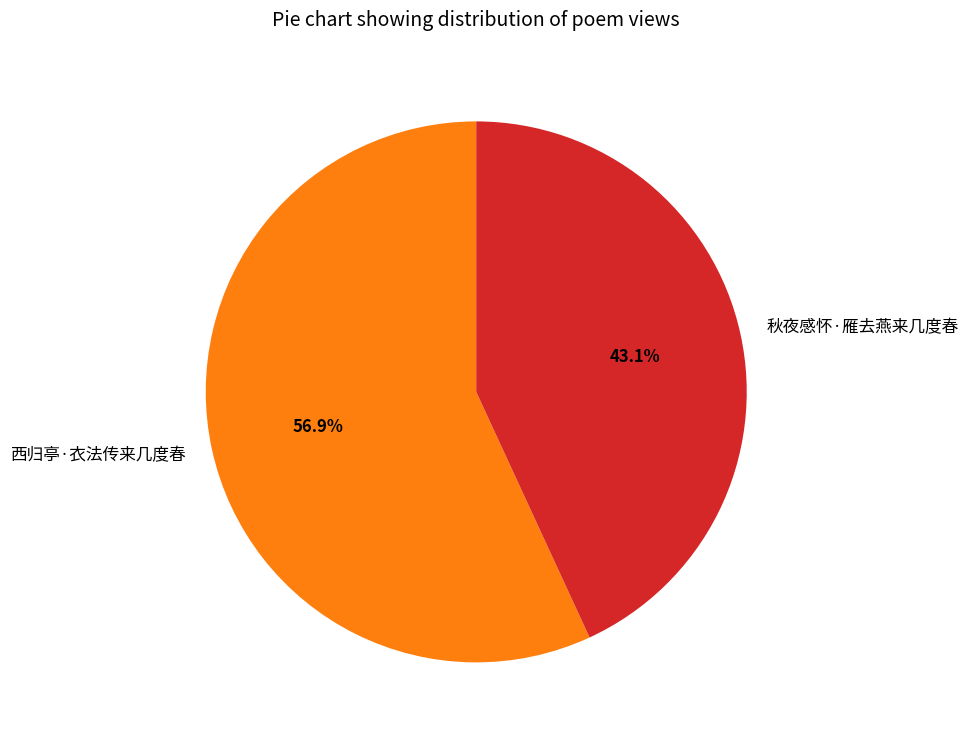

True or false: 秋夜感怀·雁去燕来几度春 accounts for 43% of the total.

True